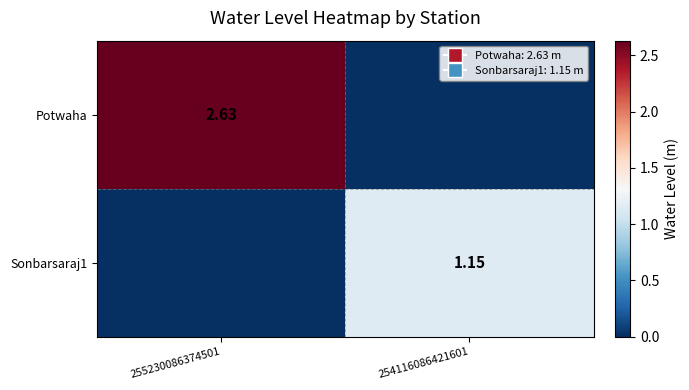

Is the value of Potwaha at 255230086374501 greater than the value of Sonbarsaraj1 at 254116086421601?

Yes